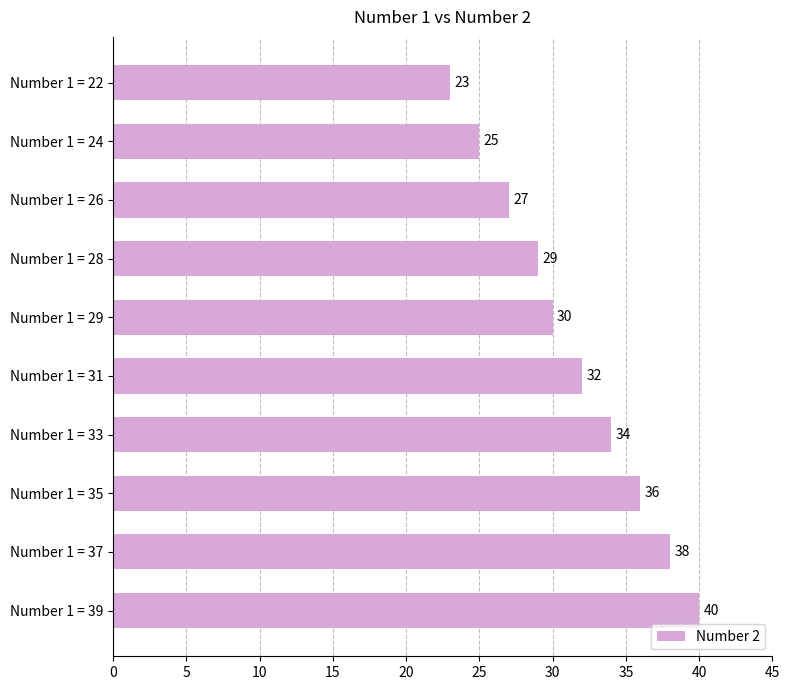

Where is the data nearest to the value 31?

Number 1 = 29